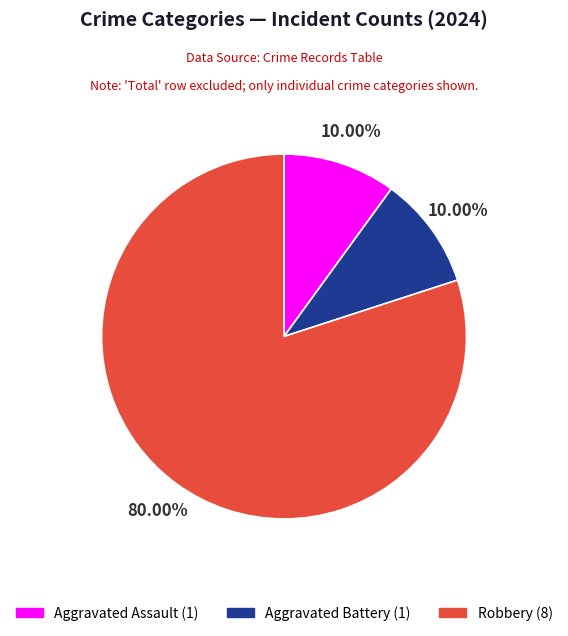

True or false: Aggravated Assault accounts for 10% of the total.

True